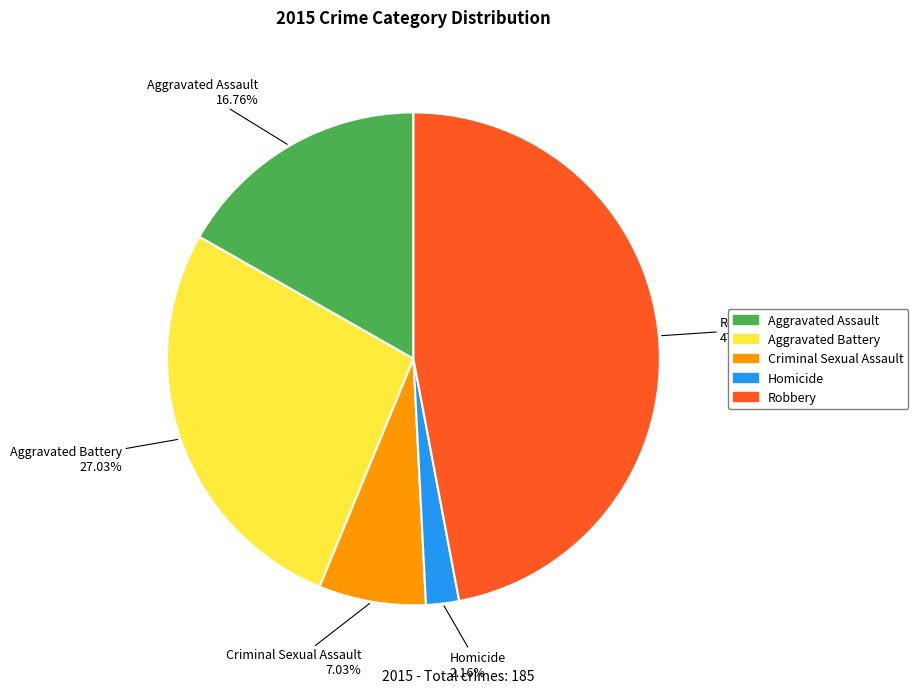

Combined, what portion of the pie is Criminal Sexual Assault and Aggravated Assault?

23.8%